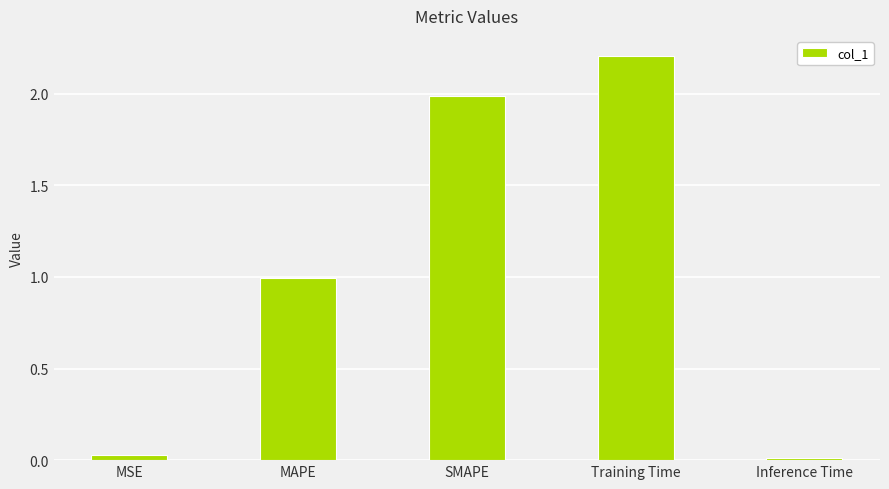

True or false: the data shows 2.2 at Training Time.

True